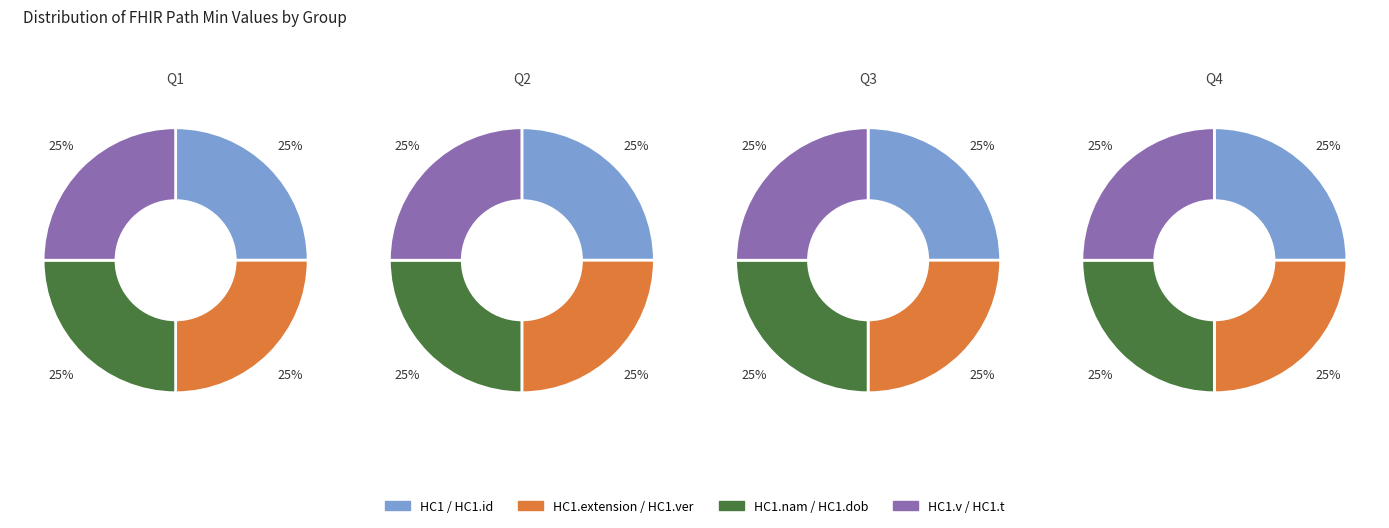

Which category has the biggest portion of the pie?

HC1